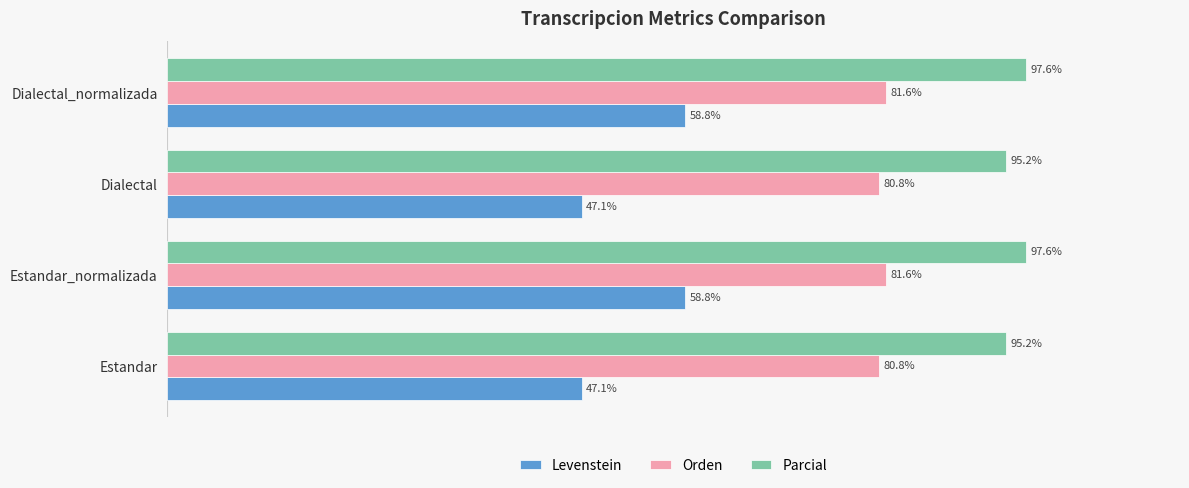

Which series has the largest total across all categories?

Parcial